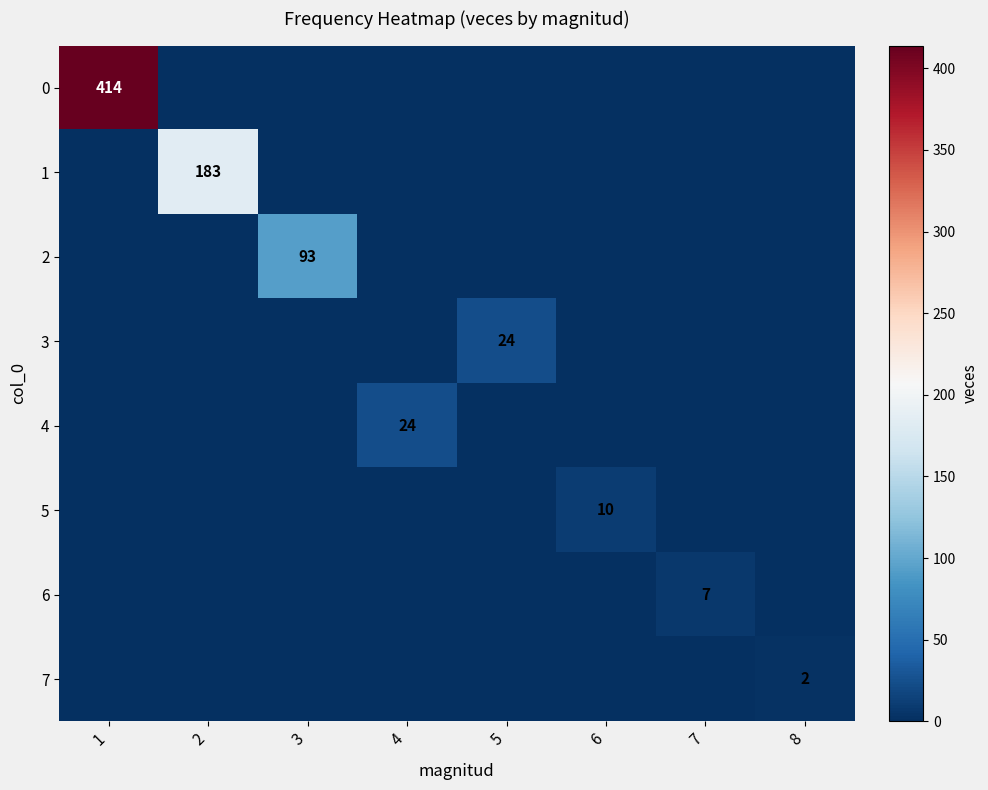

Where is 5 nearest to the value 5?

1